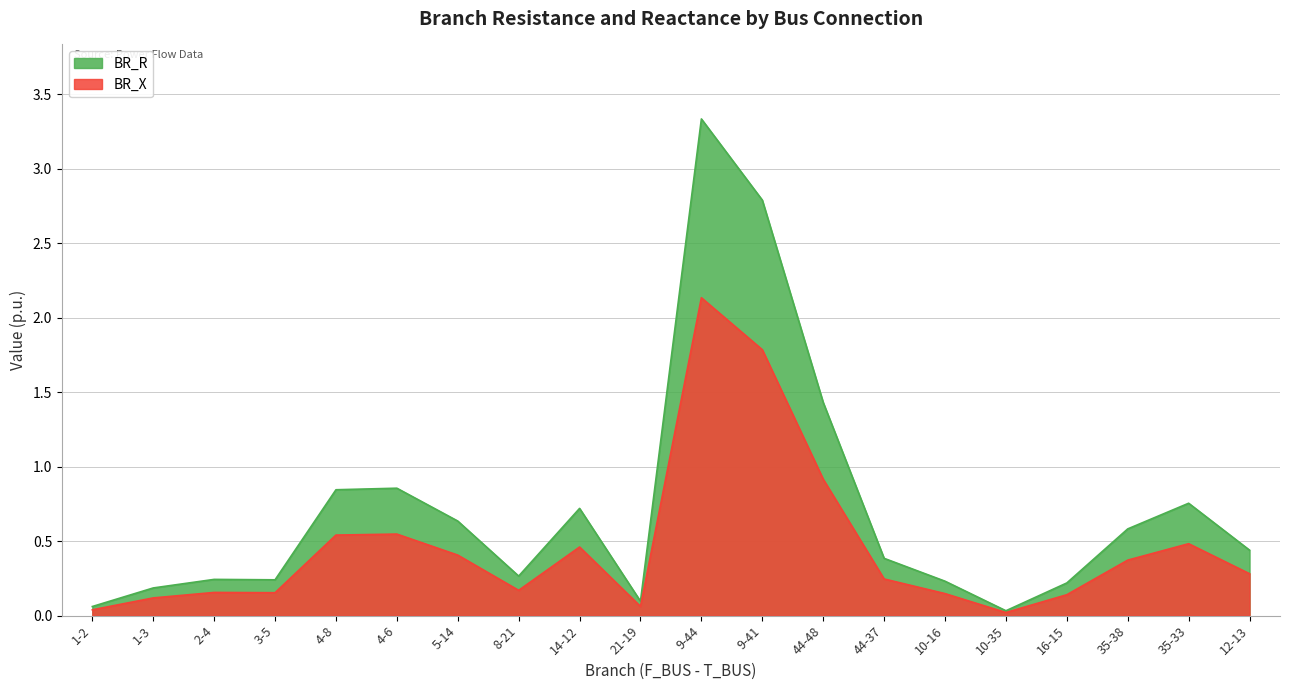

True or false: BR_X and BR_R cross at least once.

False